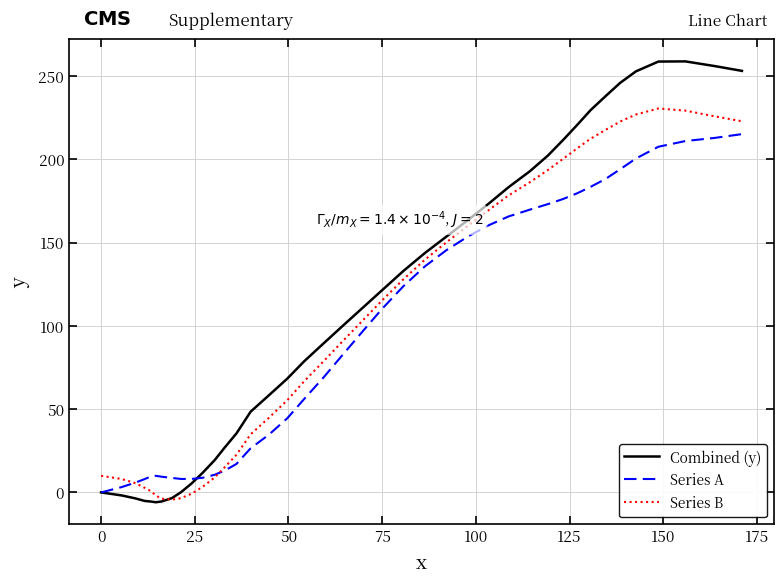

Which series has the widest spread of values?

Combined (y)